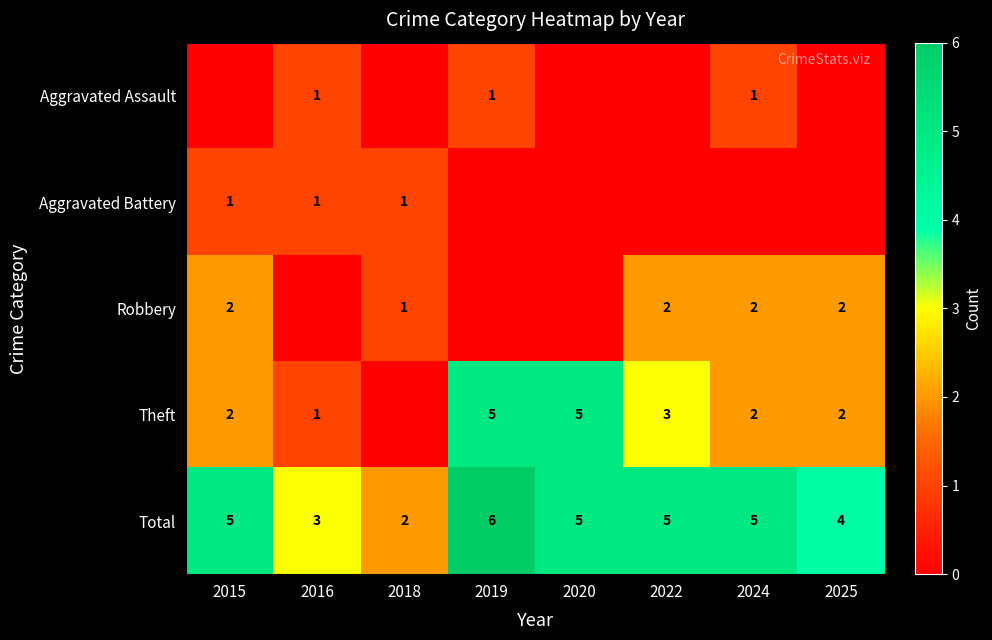

What is the sum of all Total values?

35